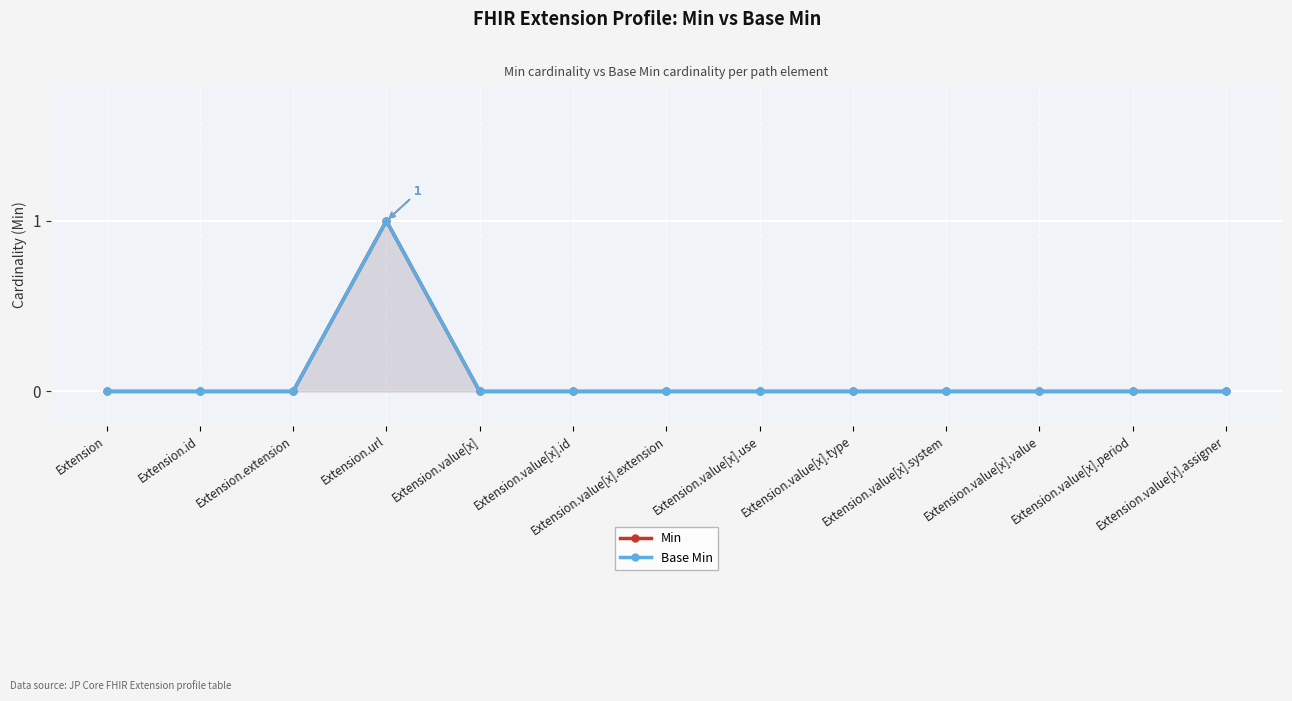

Reading left to right, what are all the values shown in this chart?

Min: 0	0	0	1	0	0	0	0	0	0	0	0	0
Base Min: 0	0	0	1	0	0	0	0	0	0	0	0	0